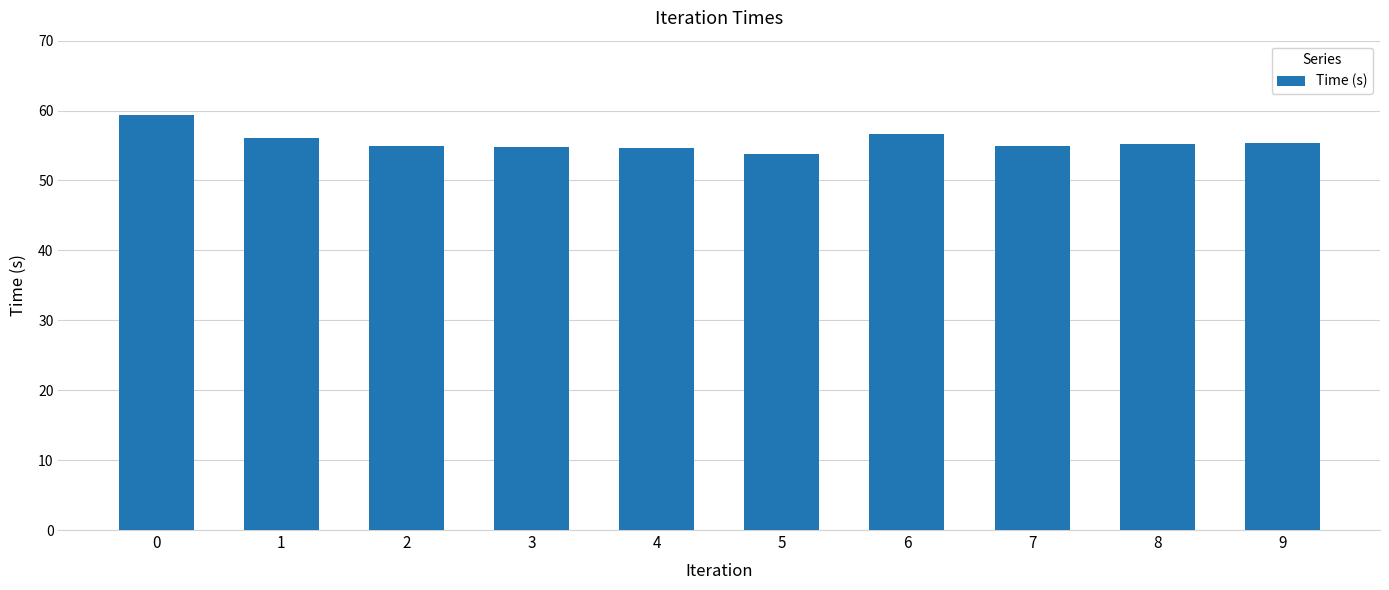

What value does the data have at 2?

55.0